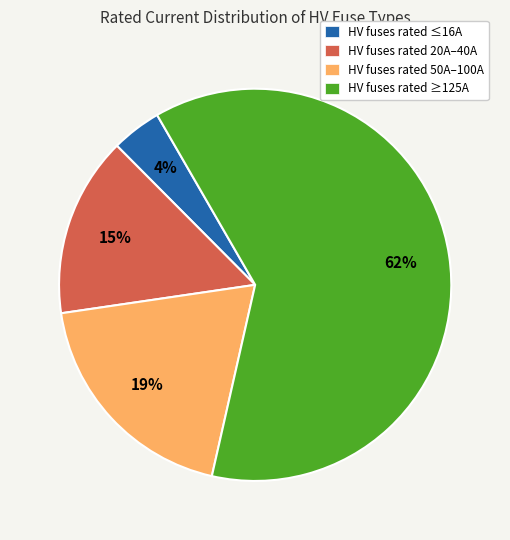

Combined, do HV fuses rated 50A–100A and HV fuses rated ≤16A account for over 50%?

No